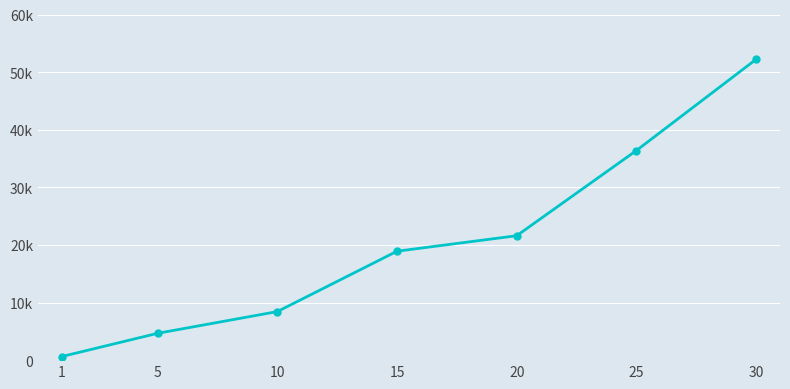

What is the sum of all values?

142840